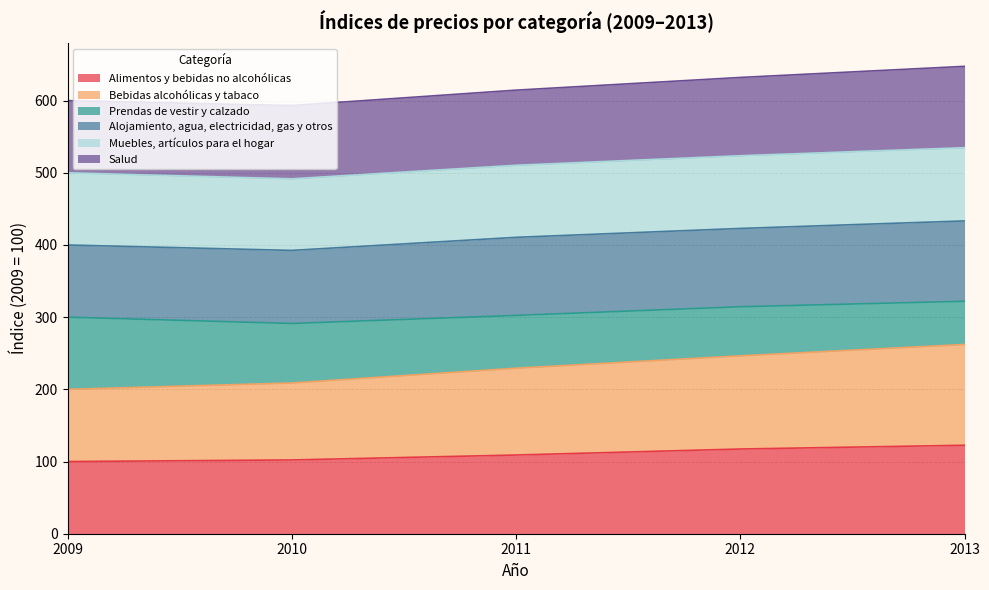

Which category has the highest value in the Muebles, artículos para el hogar series?

2013